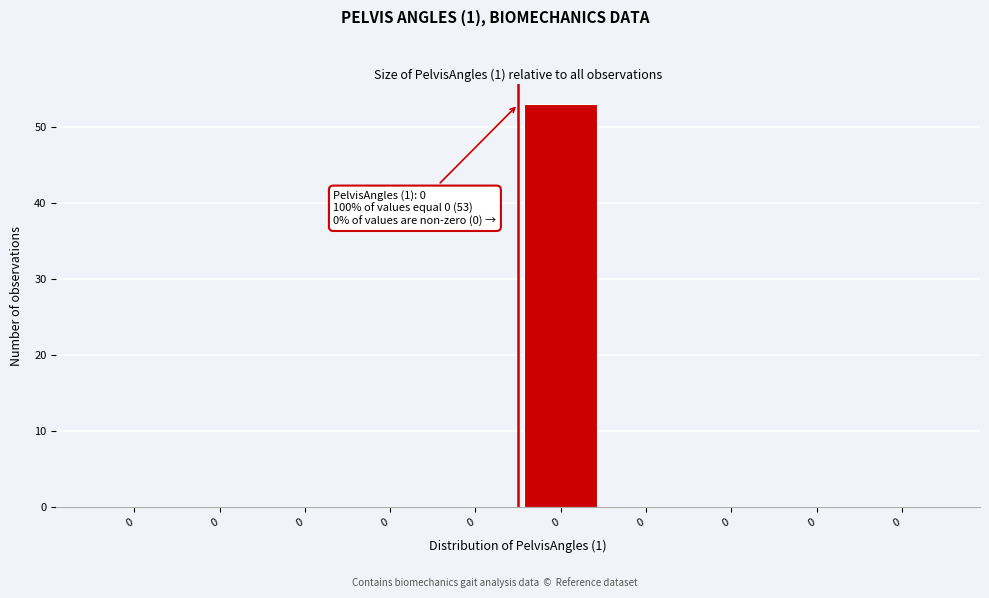

How many series are shown in this chart?

1